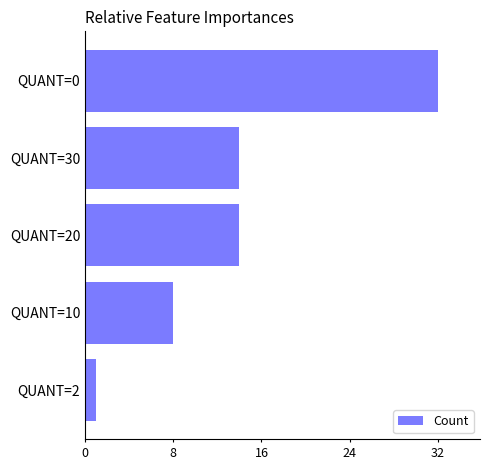

What is the sum of all values?

69